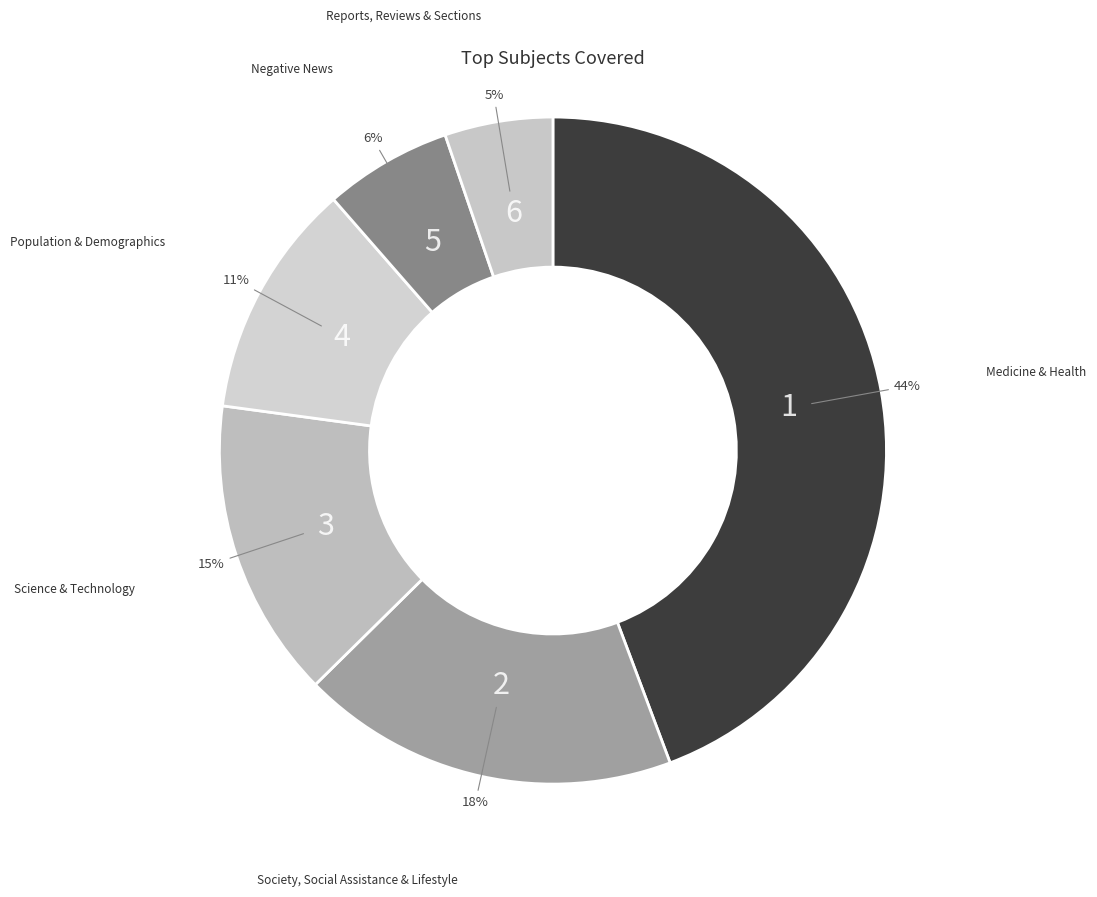

What is the smallest slice in the pie chart?

Reports, Reviews & Sections